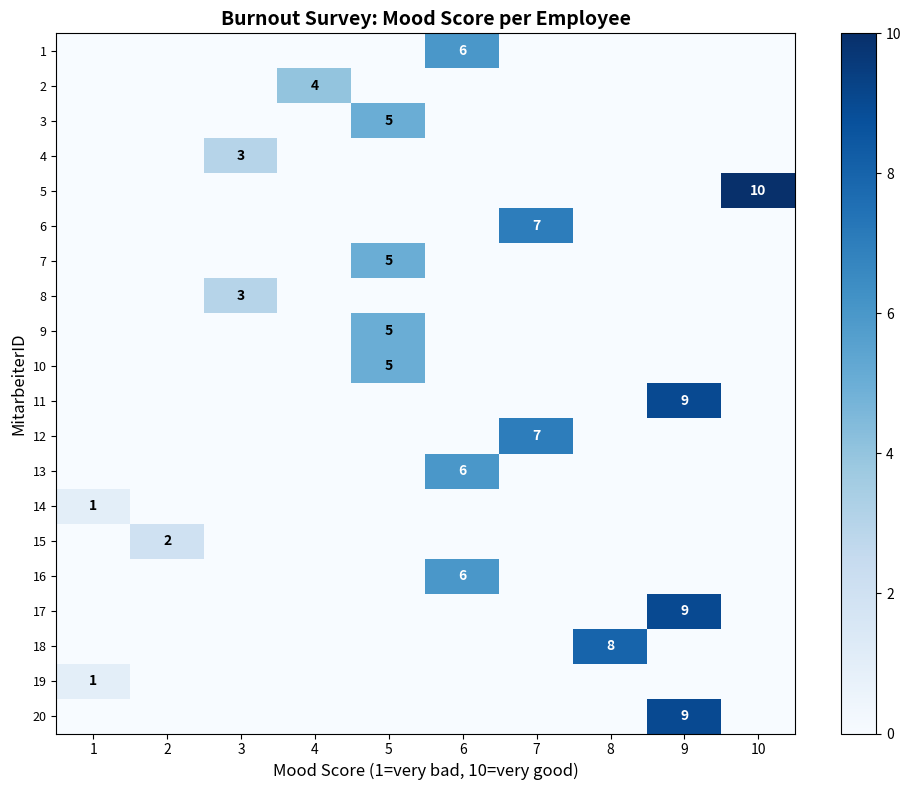

The 5 series shows 5 at 10. True or false?

False